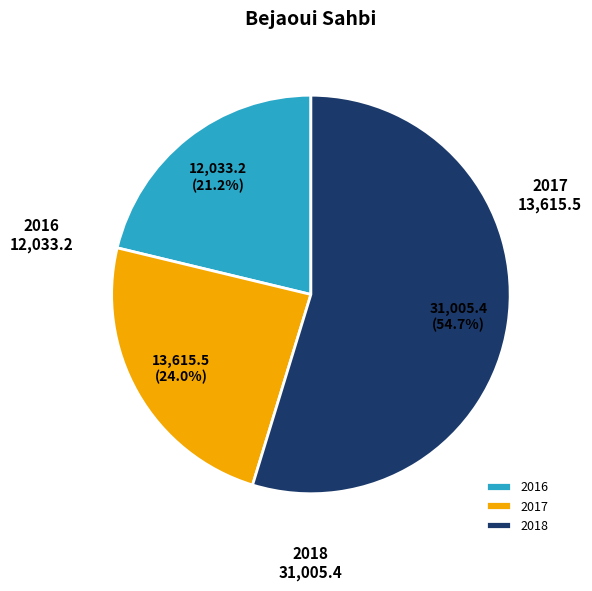

To the nearest percent, what is the combined percentage of 2017 and 2016?

45%